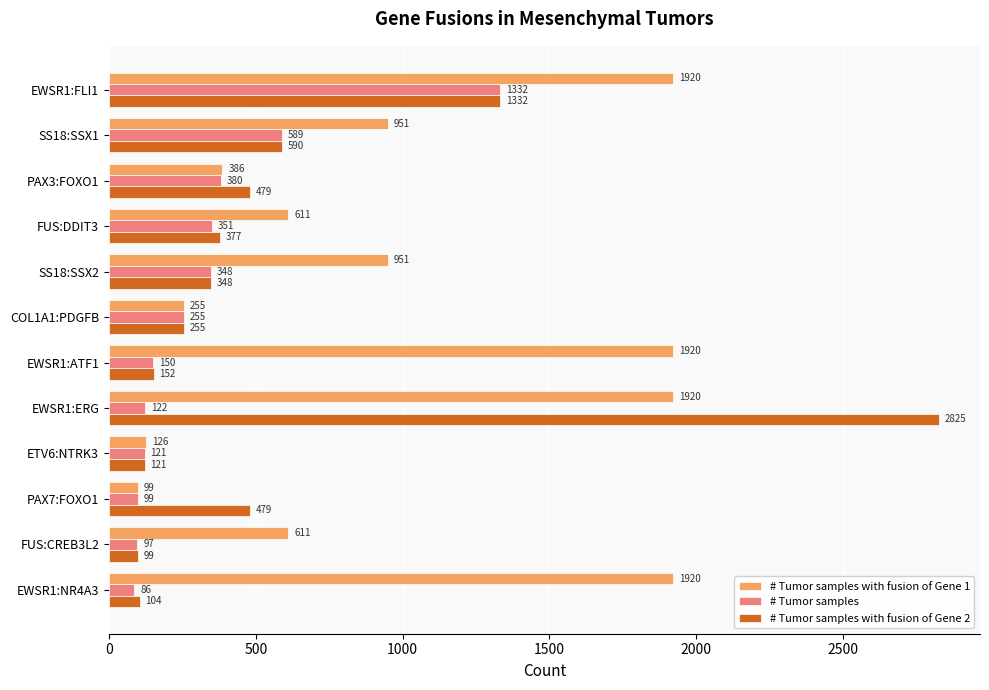

At which category is the sum across all series the highest?

EWSR1:ERG